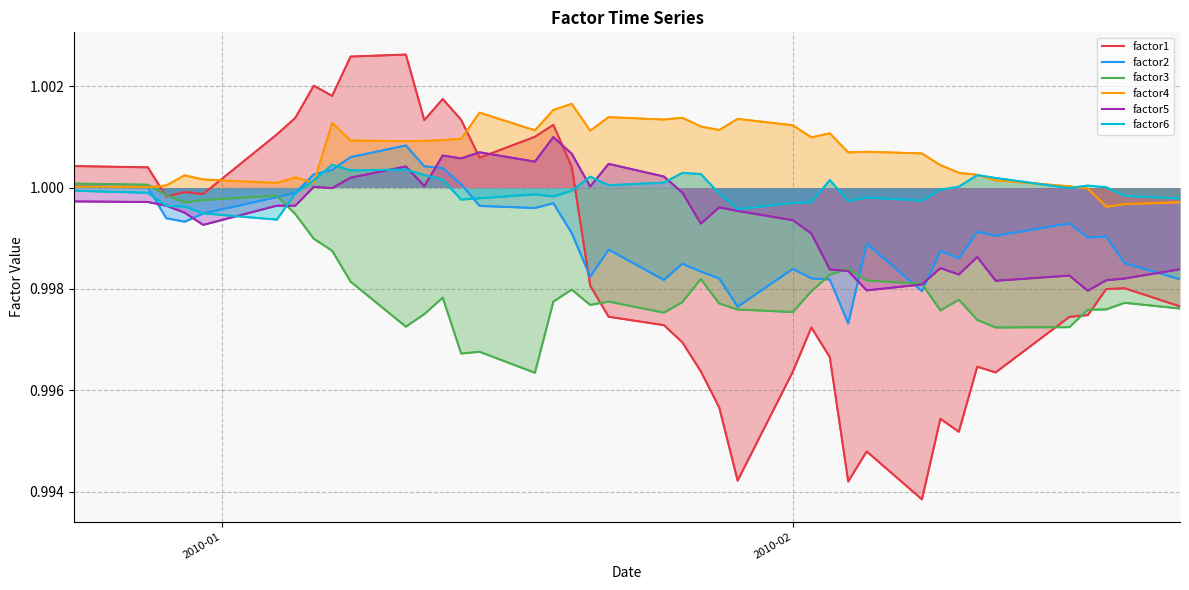

Reading left to right, transcribe all the data shown in this chart.

factor1: 1.0	1.0	1.0	1.0	1.0	1.0	1.0	1.0	1.0	1.0	1.0	1.0	1.0	1.0	1.0	1.0	1.0	1.0	1.0	1.0	1.0	1.0	1.0	1.0	1.0	1.0	1.0	1.0	1.0	1.0	1.0	1.0	1.0	1.0	1.0	1.0	1.0	1.0	1.0	1.0
factor2: 1.0	1.0	1.0	1.0	1.0	1.0	1.0	1.0	1.0	1.0	1.0	1.0	1.0	1.0	1.0	1.0	1.0	1.0	1.0	1.0	1.0	1.0	1.0	1.0	1.0	1.0	1.0	1.0	1.0	1.0	1.0	1.0	1.0	1.0	1.0	1.0	1.0	1.0	1.0	1.0
factor3: 1.0	1.0	1.0	1.0	1.0	1.0	1.0	1.0	1.0	1.0	1.0	1.0	1.0	1.0	1.0	1.0	1.0	1.0	1.0	1.0	1.0	1.0	1.0	1.0	1.0	1.0	1.0	1.0	1.0	1.0	1.0	1.0	1.0	1.0	1.0	1.0	1.0	1.0	1.0	1.0
factor4: 1.0	1.0	1.0	1.0	1.0	1.0	1.0	1.0	1.0	1.0	1.0	1.0	1.0	1.0	1.0	1.0	1.0	1.0	1.0	1.0	1.0	1.0	1.0	1.0	1.0	1.0	1.0	1.0	1.0	1.0	1.0	1.0	1.0	1.0	1.0	1.0	1.0	1.0	1.0	1.0
factor5: 1.0	1.0	1.0	1.0	1.0	1.0	1.0	1.0	1.0	1.0	1.0	1.0	1.0	1.0	1.0	1.0	1.0	1.0	1.0	1.0	1.0	1.0	1.0	1.0	1.0	1.0	1.0	1.0	1.0	1.0	1.0	1.0	1.0	1.0	1.0	1.0	1.0	1.0	1.0	1.0
factor6: 1.0	1.0	1.0	1.0	1.0	1.0	1.0	1.0	1.0	1.0	1.0	1.0	1.0	1.0	1.0	1.0	1.0	1.0	1.0	1.0	1.0	1.0	1.0	1.0	1.0	1.0	1.0	1.0	1.0	1.0	1.0	1.0	1.0	1.0	1.0	1.0	1.0	1.0	1.0	1.0